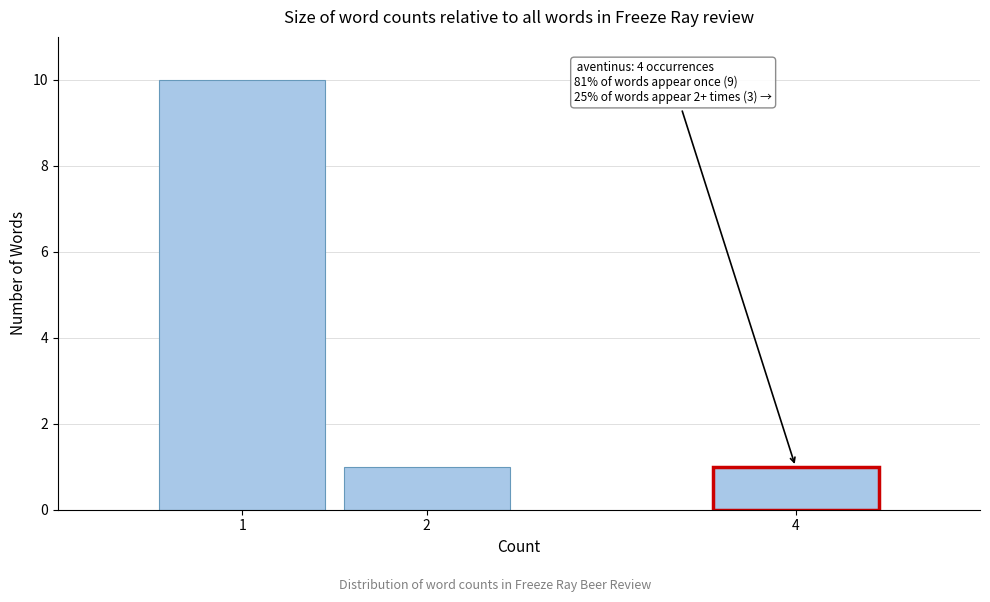

Reading left to right, extract all data points from this chart.

10	1	1